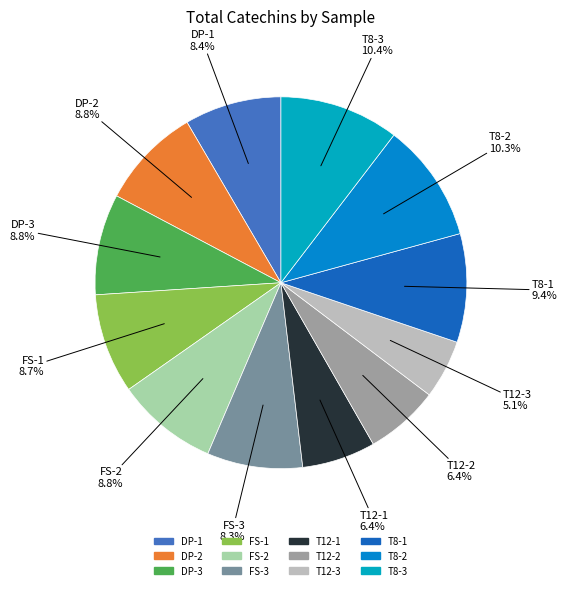

What portion of the pie excludes FS-1?

91.3%